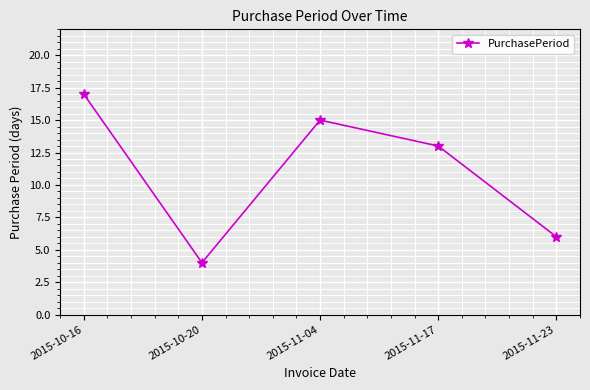

True or false: the data shows 7 at 2015-10-20.

False